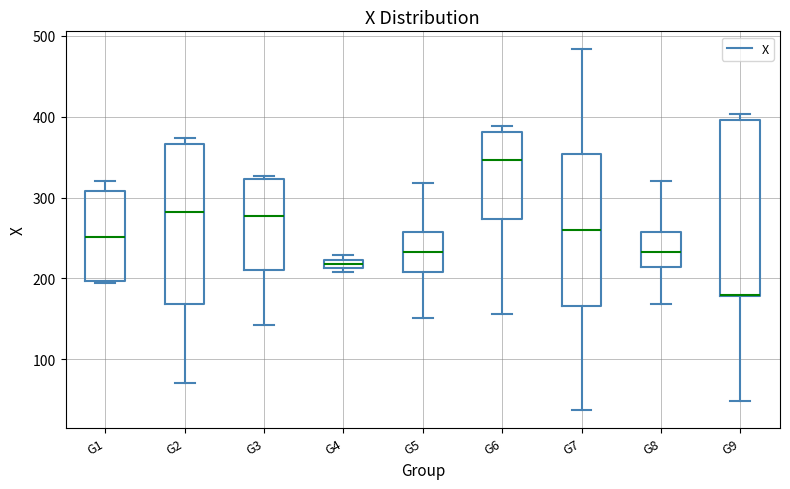

Where is the upper edge of the box for G5 on the y-axis? The values are not printed on the chart, so give them approximately, as read against the axis.

260